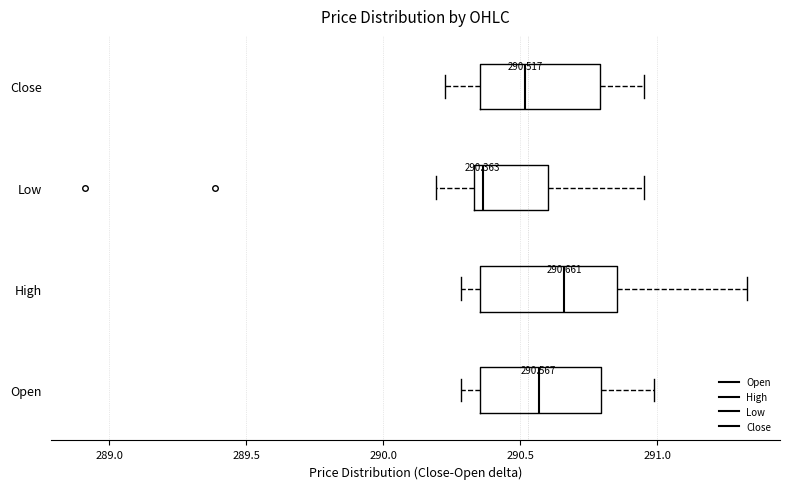

Which box's median line is the furthest to the left?

Low